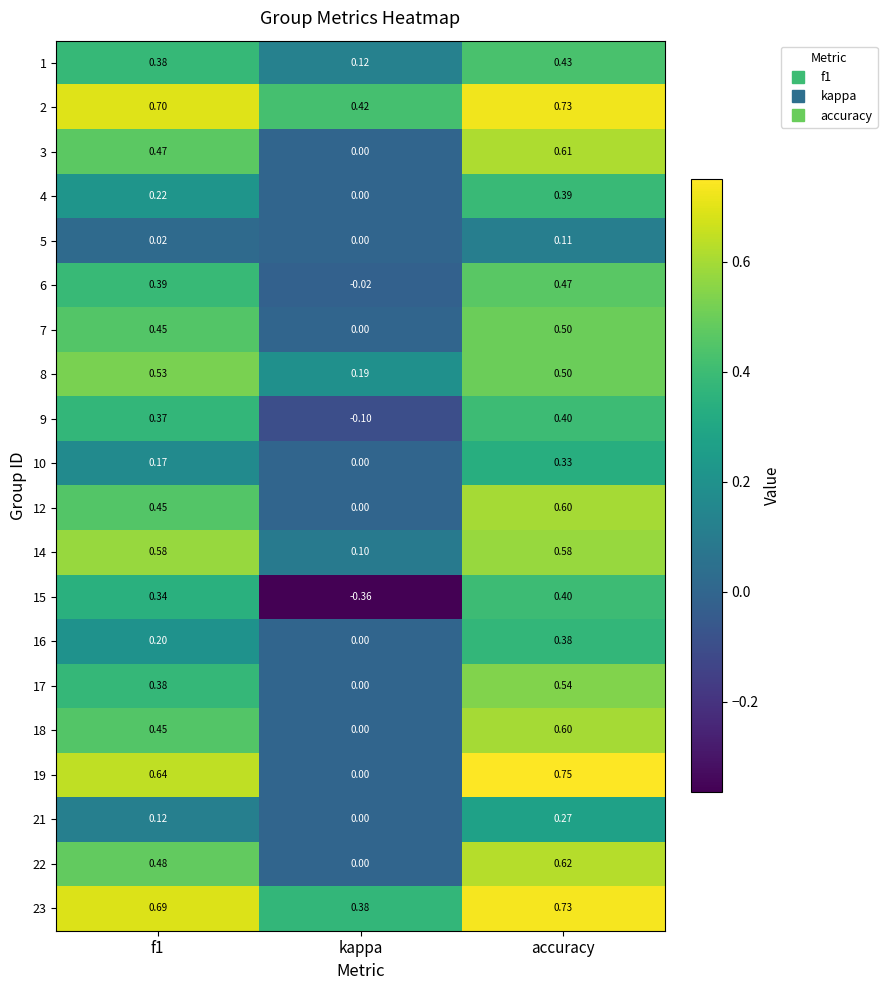

At which label does 15 reach its minimum?

kappa